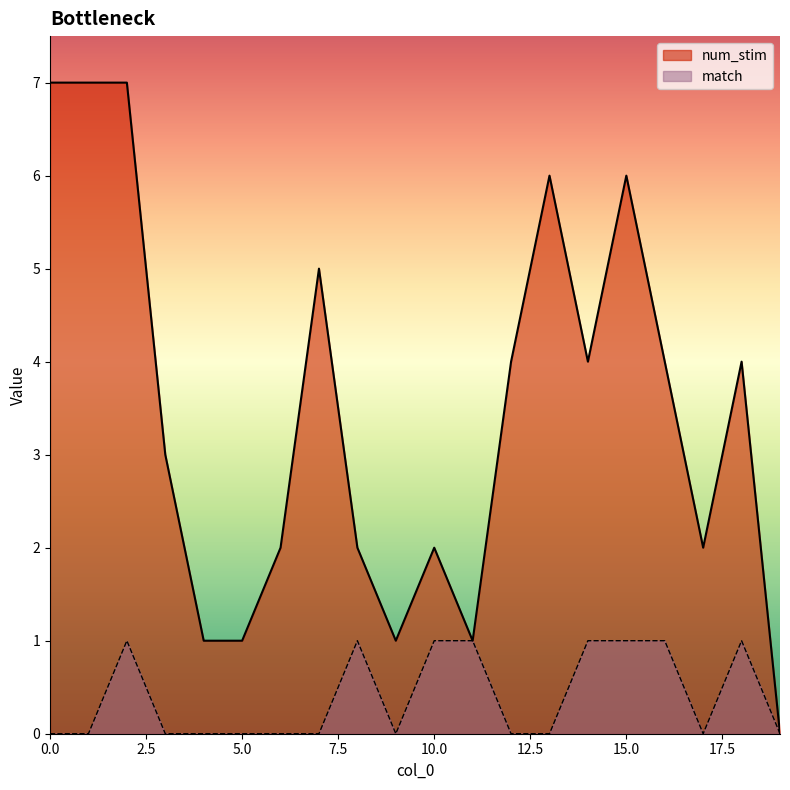

What is the difference between the maximum and minimum values in the match series?

1